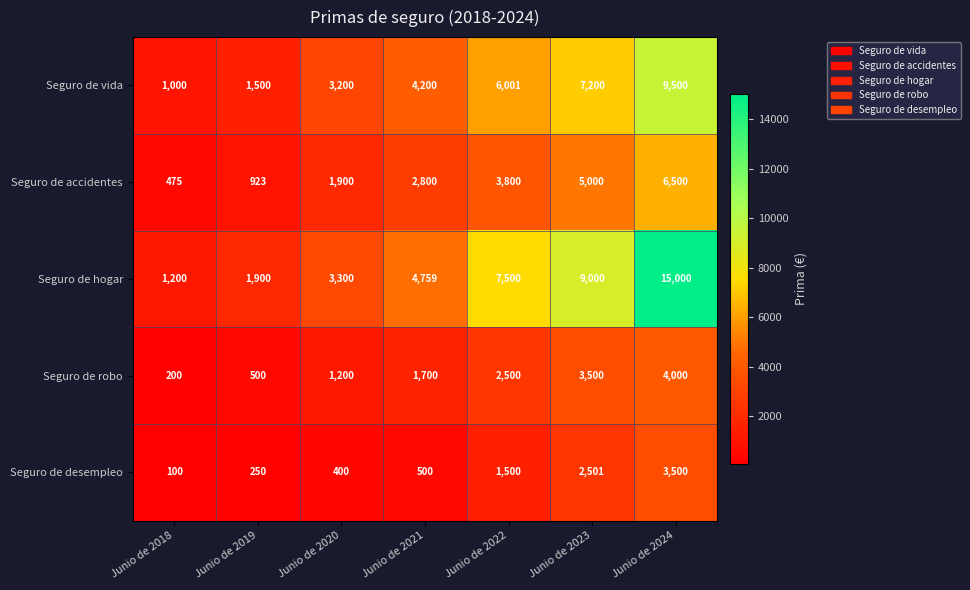

What is the minimum value shown in the chart?

100